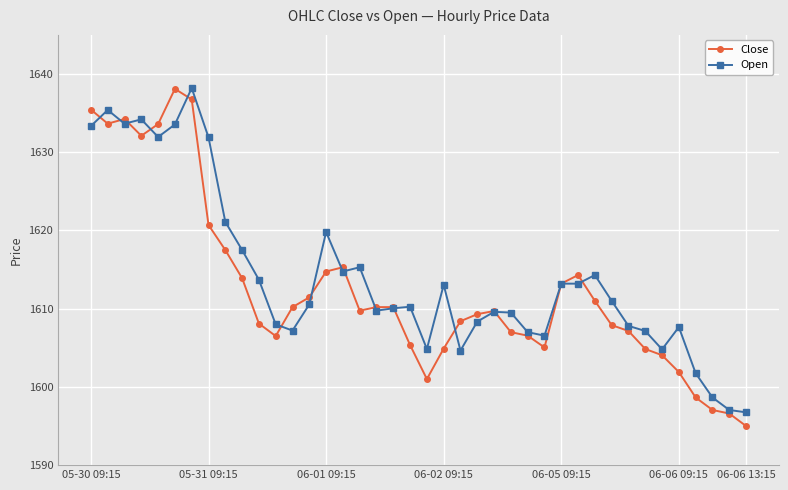

What is the maximum value for Close?

1638.1